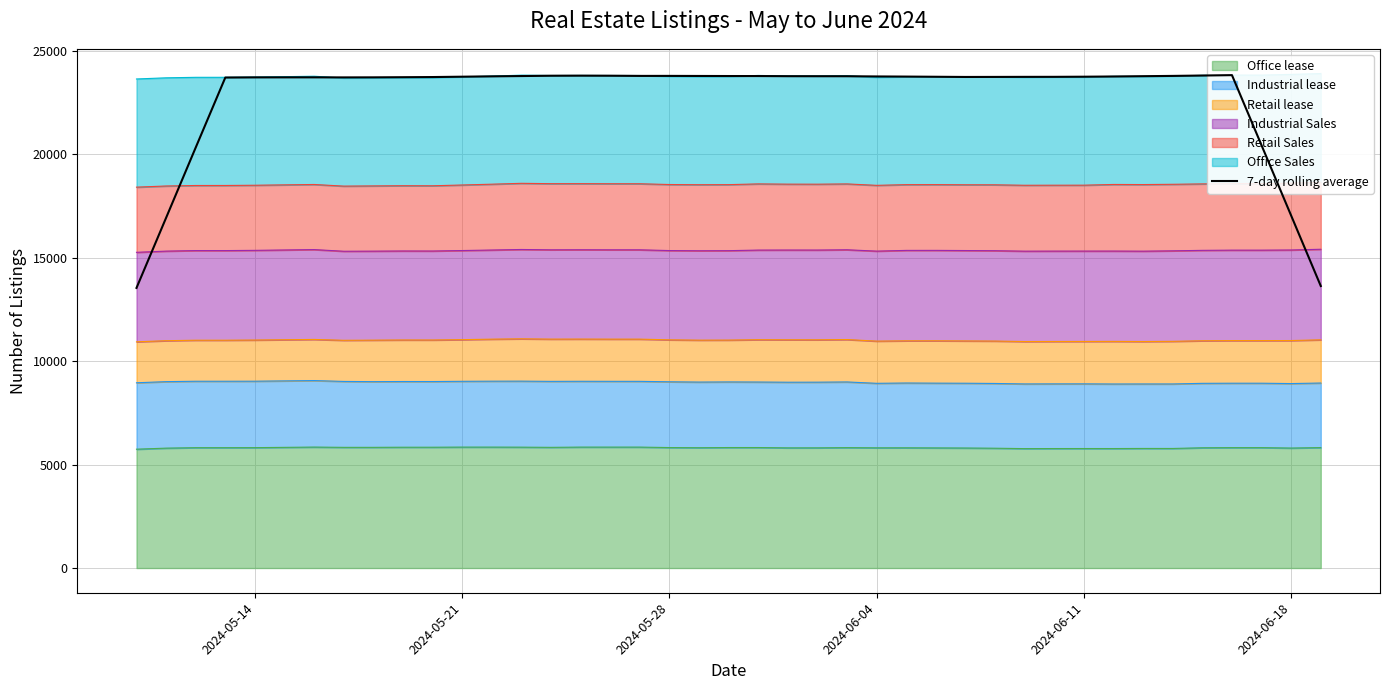

What is the highest value of the Office lease series?

5844